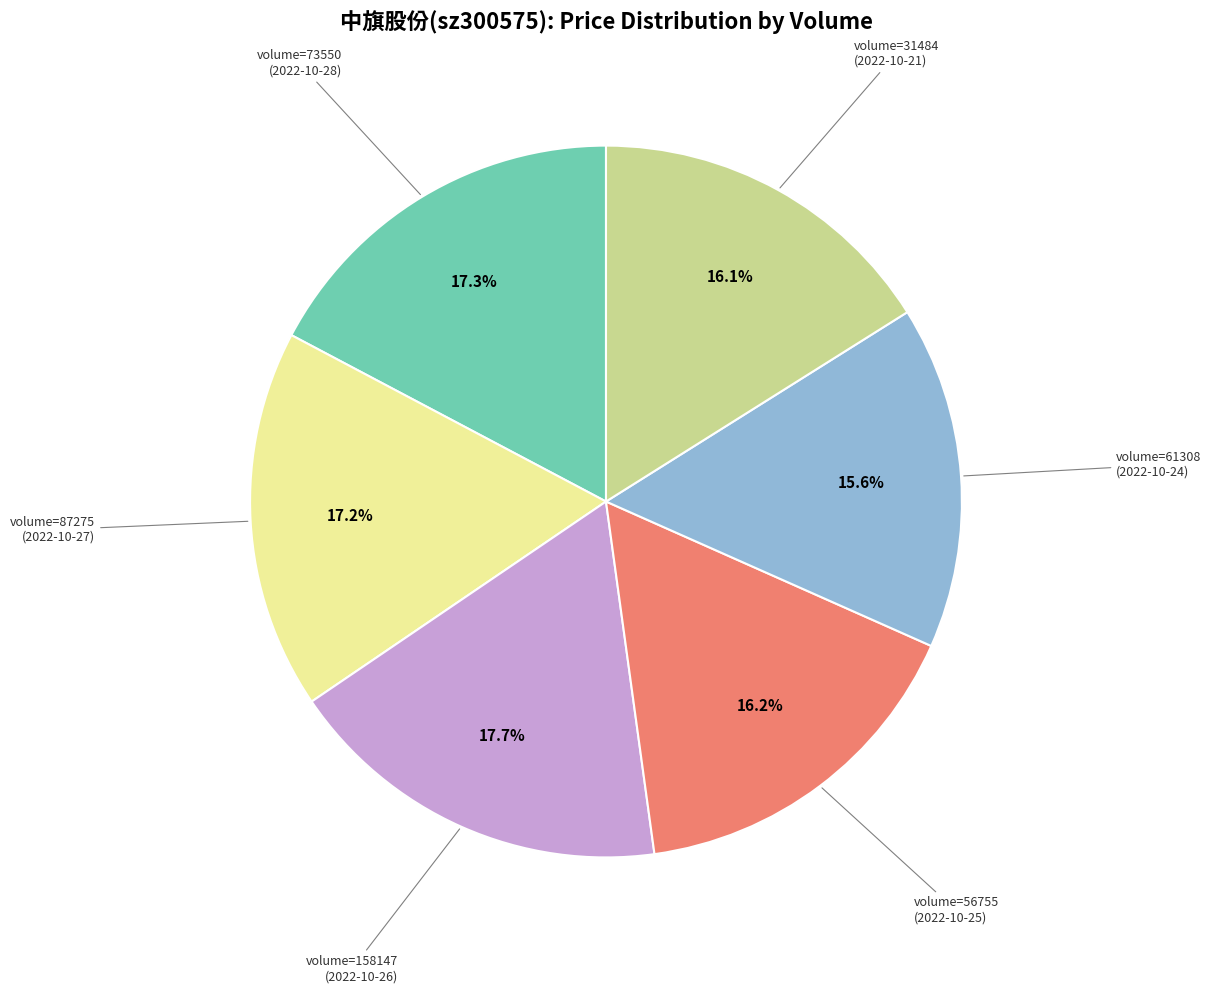

Is there any slice that represents more than half of the pie?

No